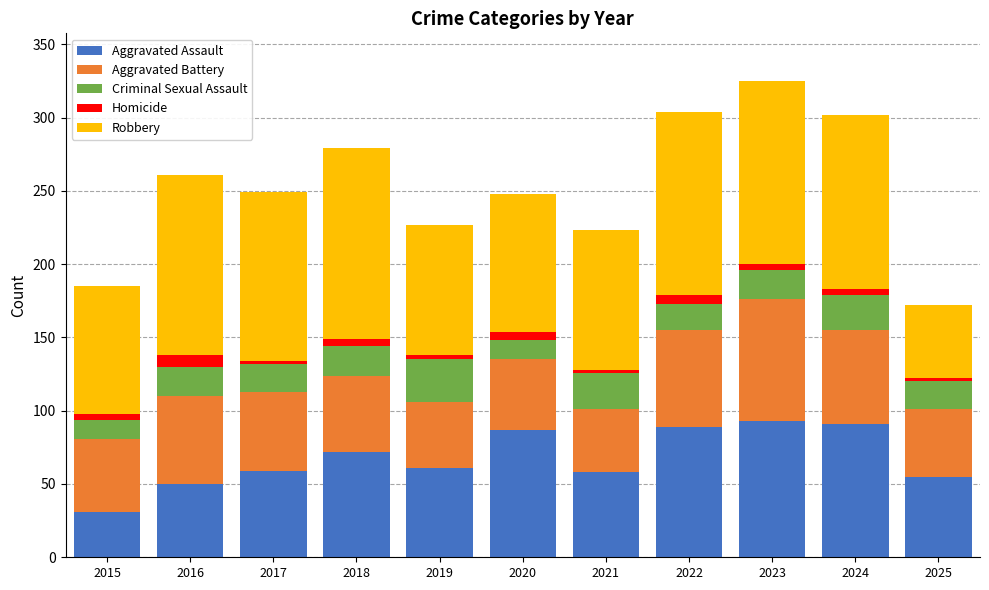

What is the maximum value for Aggravated Assault?

93